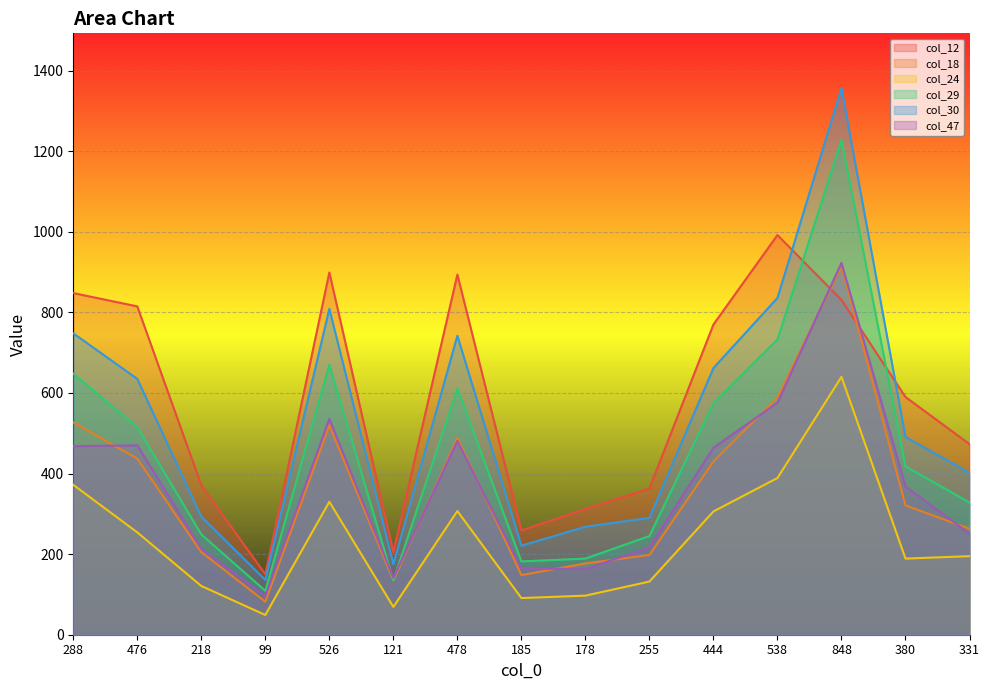

What is the spread (max minus min) of values at 380?

401